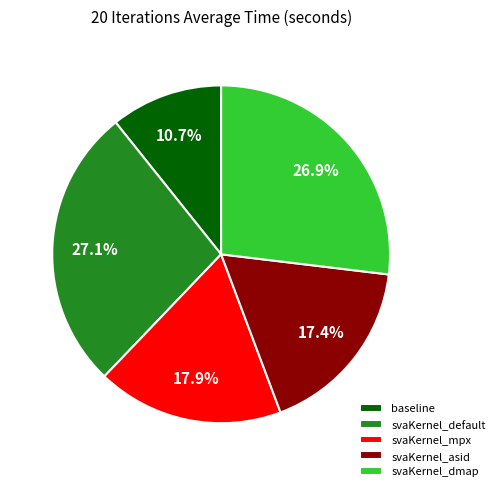

Which has a higher value, svaKernel_default or baseline?

svaKernel_default